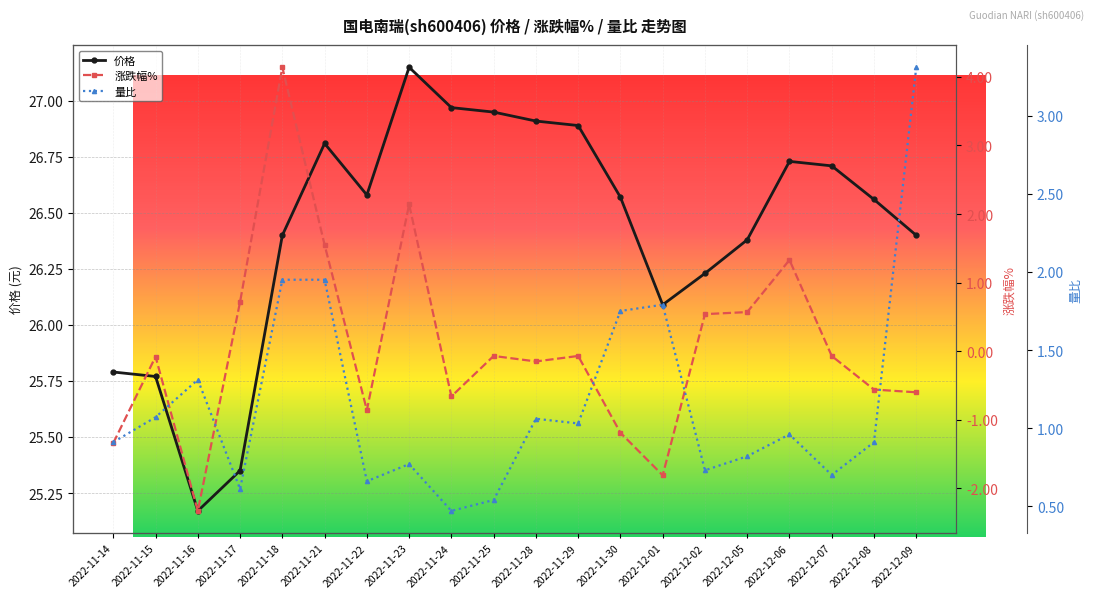

Is it true that 涨跌幅% equals -0.7 at 2022-11-24?

True